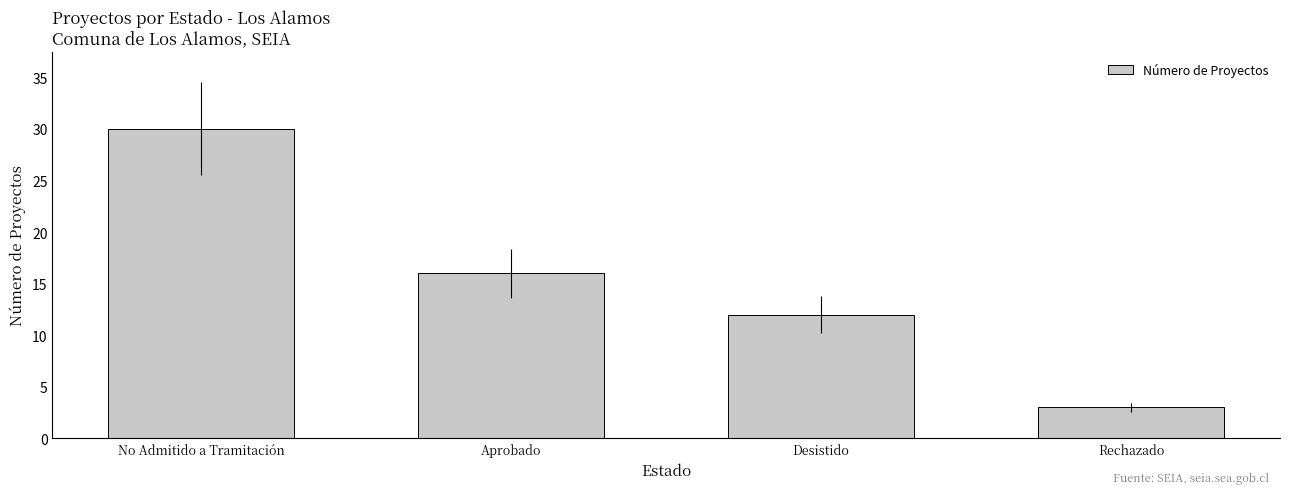

Which category has the lowest value across all series?

Rechazado